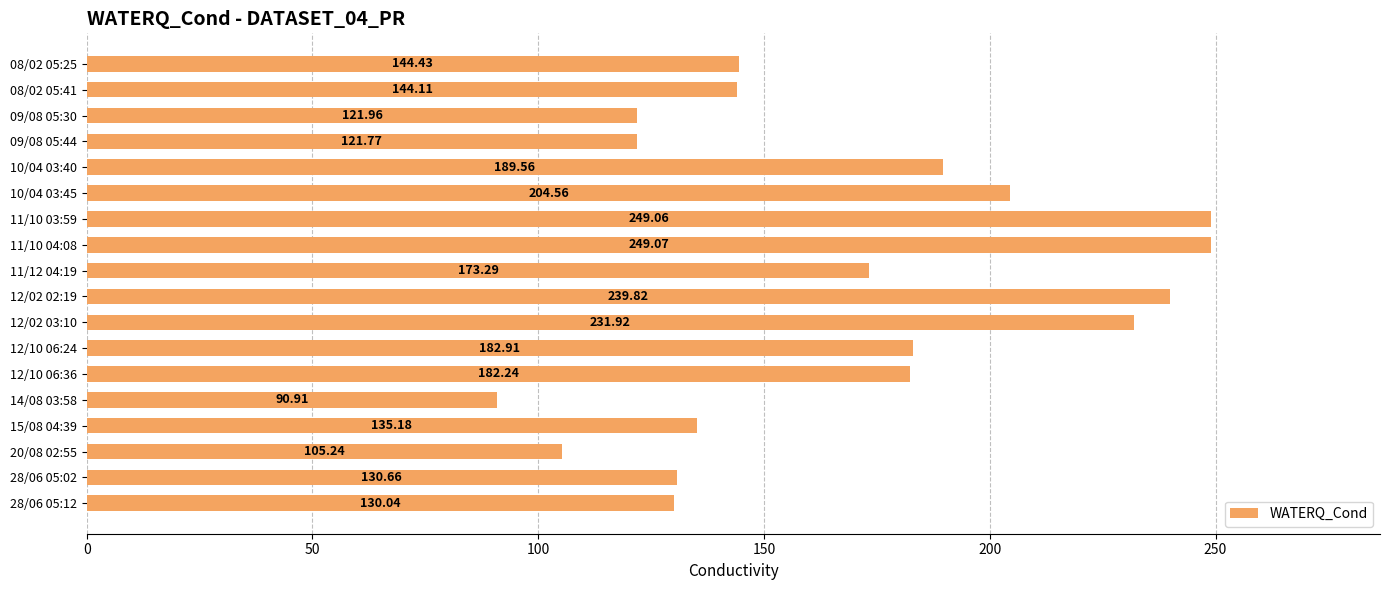

List the labels in order of value, smallest first.

14/08 03:58, 20/08 02:55, 09/08 05:44, 09/08 05:30, 28/06 05:12, 28/06 05:02, 15/08 04:39, 08/02 05:41, 08/02 05:25, 11/12 04:19, 12/10 06:36, 12/10 06:24, 10/04 03:40, 10/04 03:45, 12/02 03:10, 12/02 02:19, 11/10 03:59, 11/10 04:08